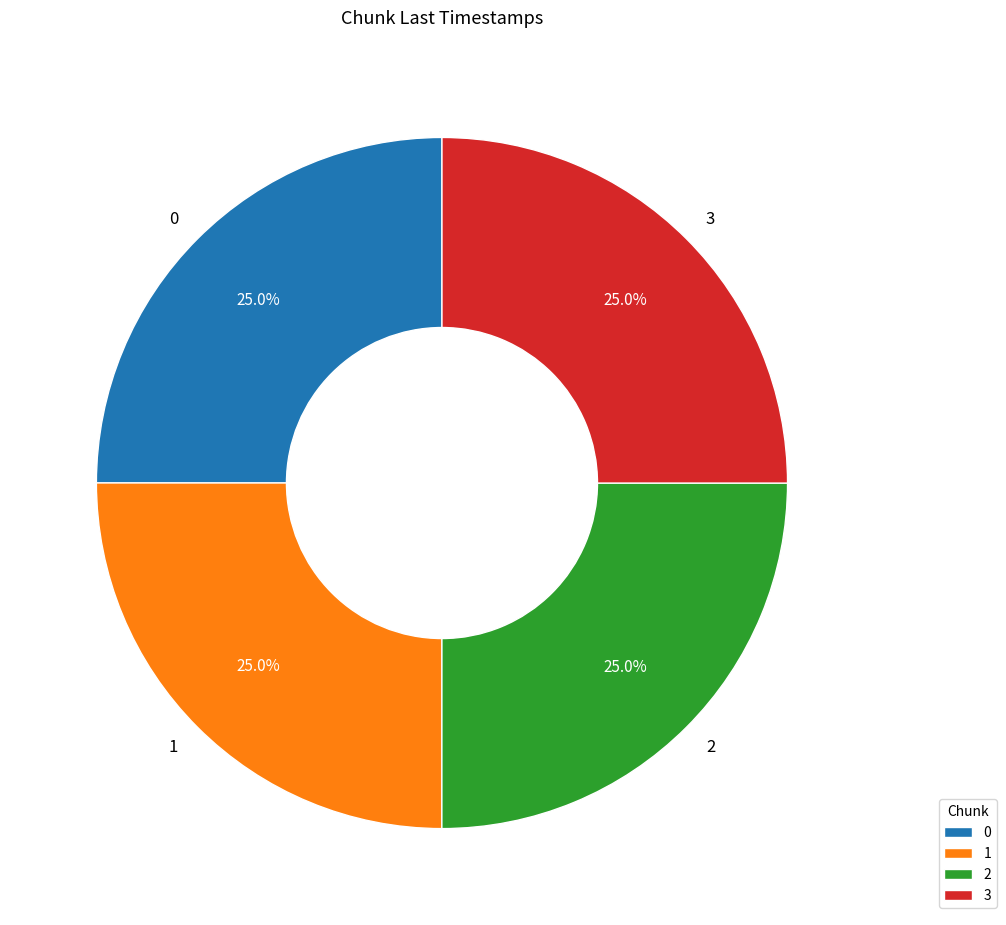

What is the total percentage of 0 and 3?

50.0%